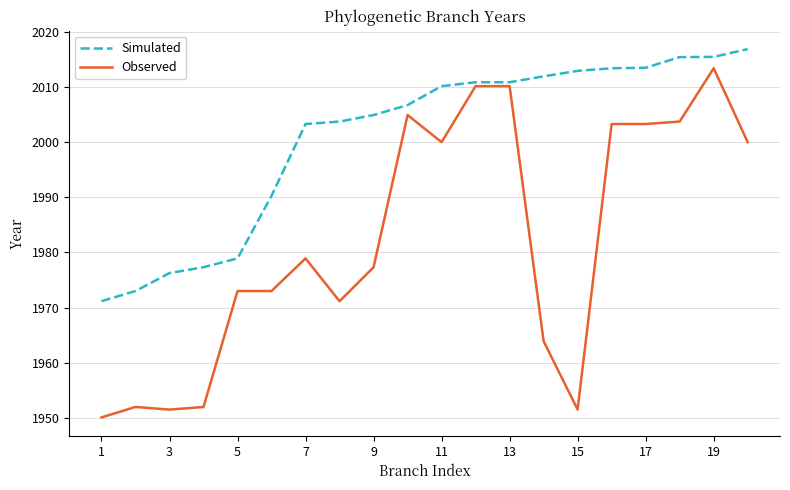

List the series in order of their peak value, lowest first.

Observed, Simulated